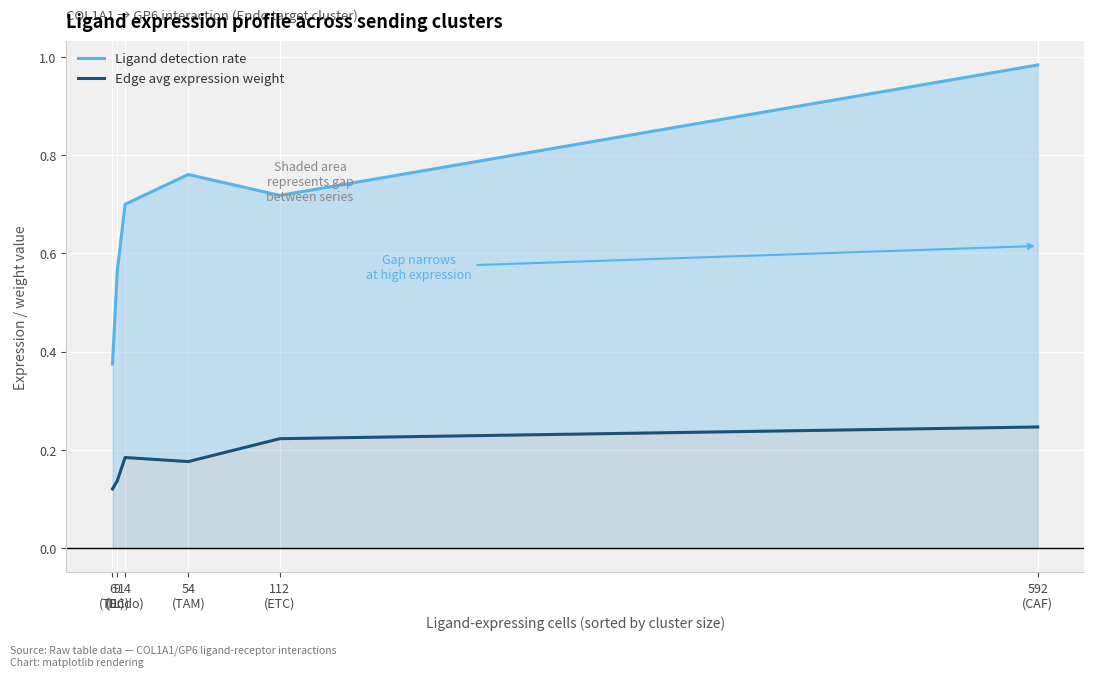

At which category is the sum across all series the highest?

592
(CAF)